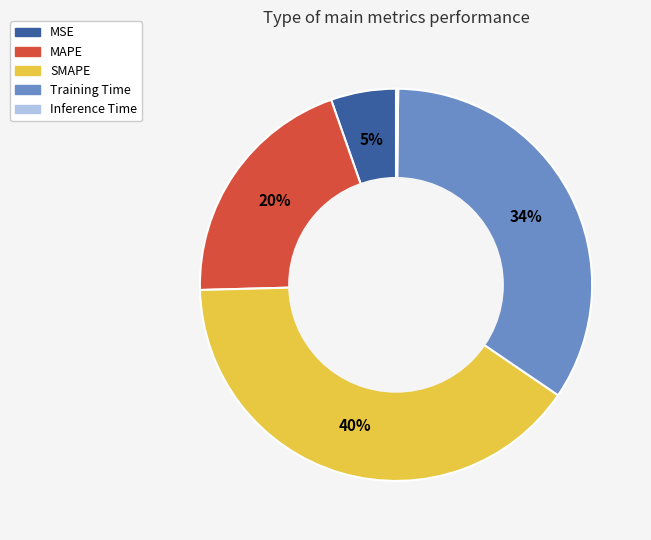

To the nearest percent, what percentage of the pie is Training Time?

34%